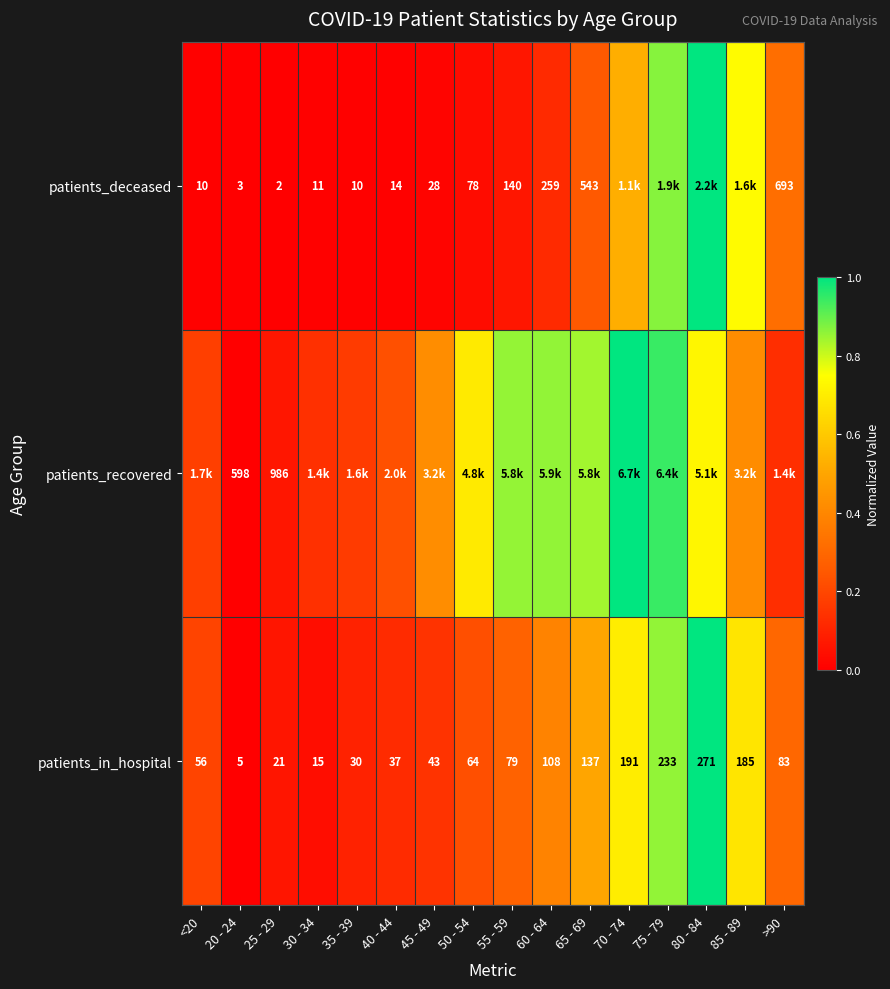

Which has a higher value, 70 - 74 or 20 - 24?

70 - 74